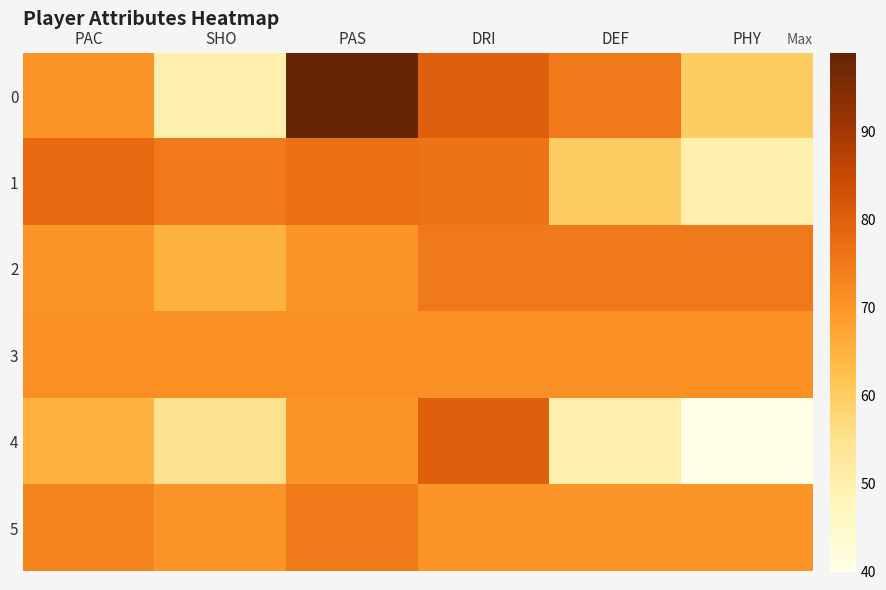

Which has a higher value, DRI or PAC?

DRI